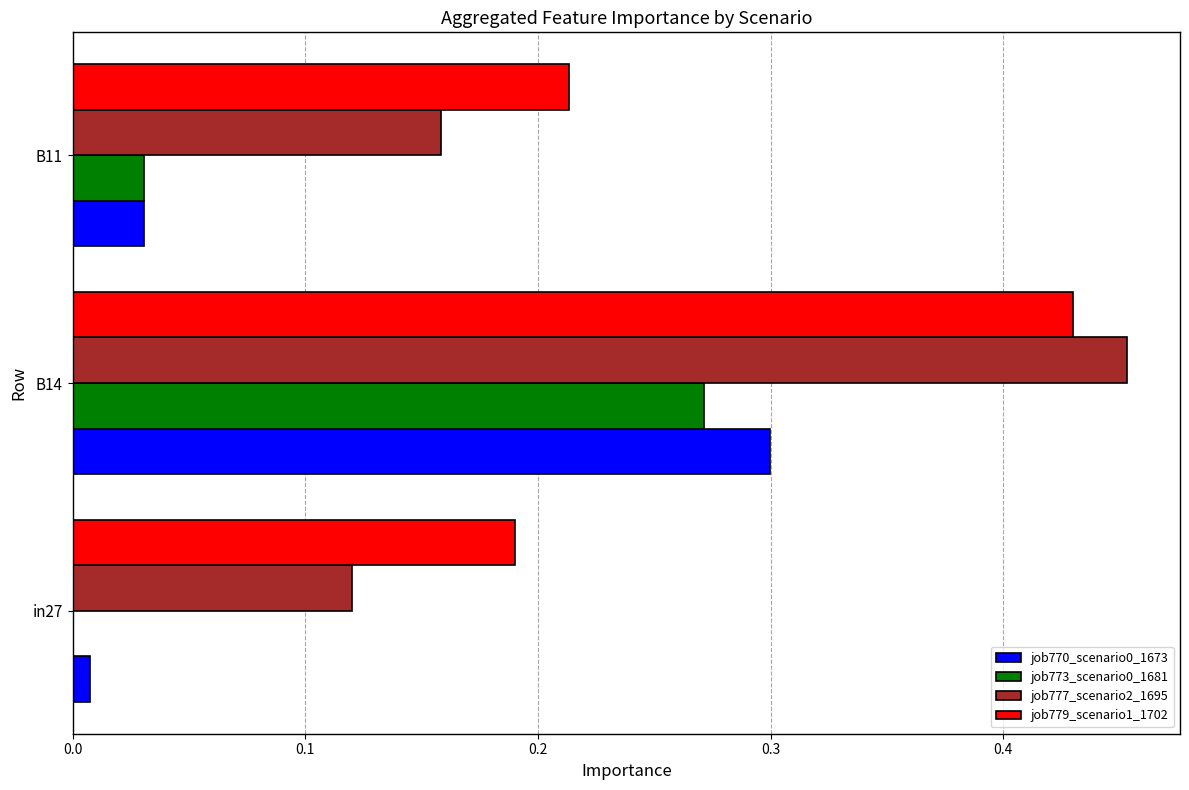

Which series changed the most between B14 and B11?

job777_scenario2_1695